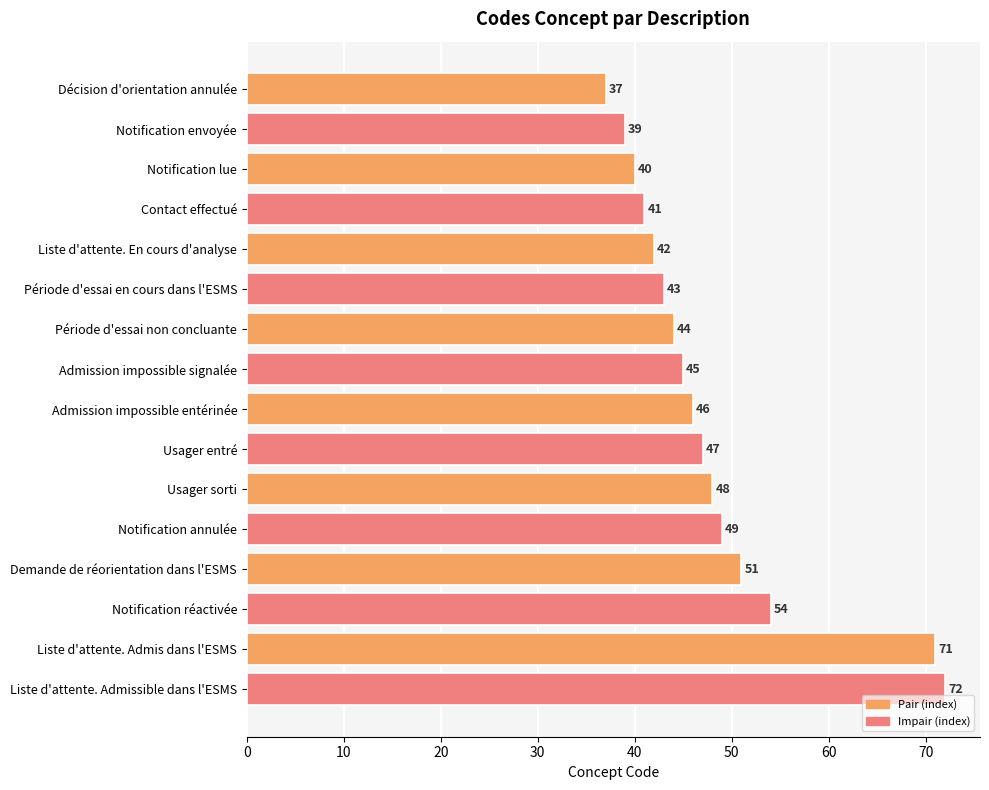

Reading top to bottom, transcribe all the data shown in this chart.

37	39	40	41	42	43	44	45	46	47	48	49	51	54	71	72